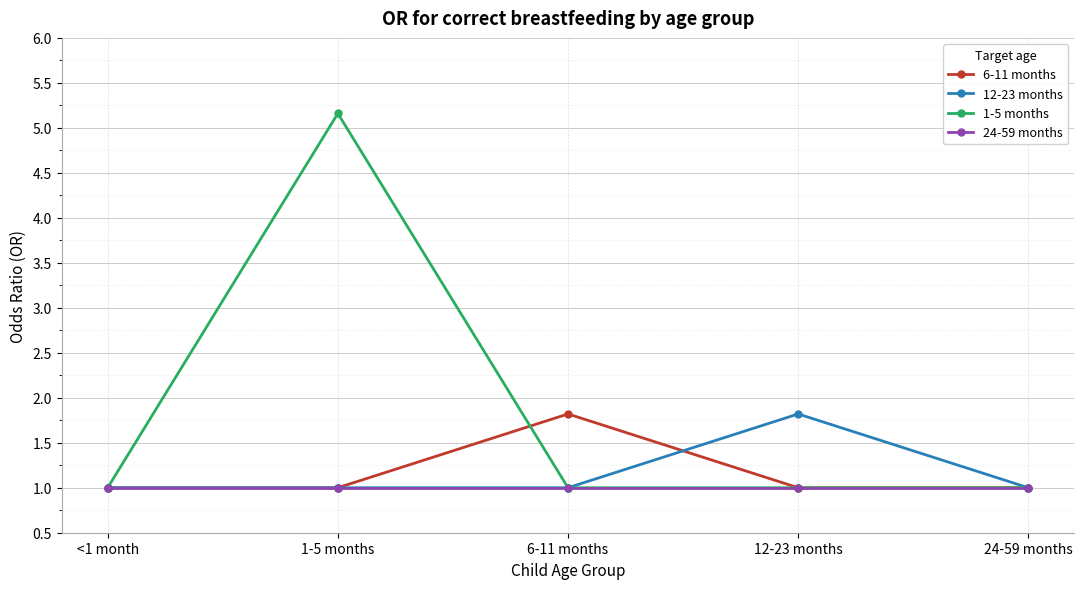

Between 1-5 months and 6-11 months, which series saw the biggest shift?

1-5 months